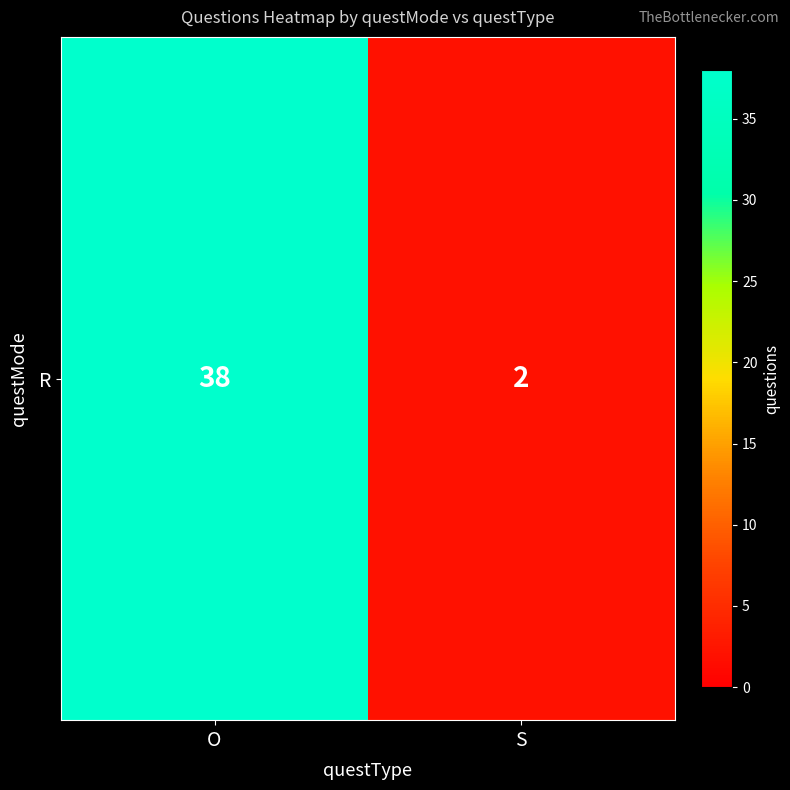

What is the sum of all values?

40